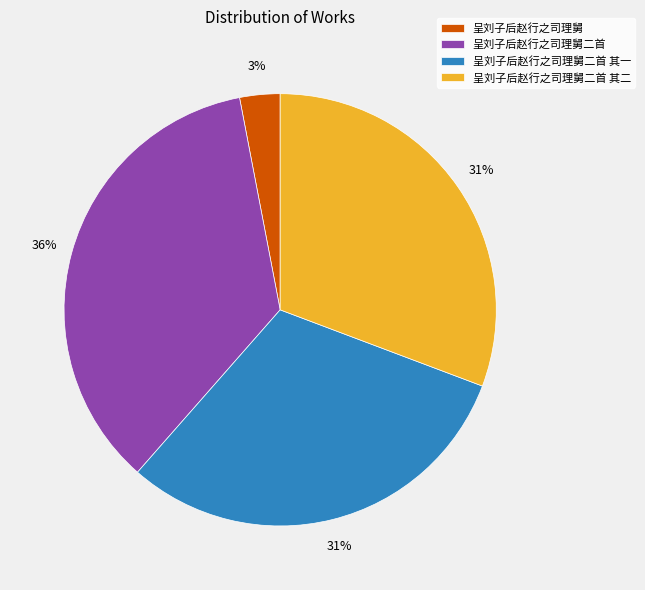

To the nearest percent, what is the difference between the largest and smallest slice percentages?

33%